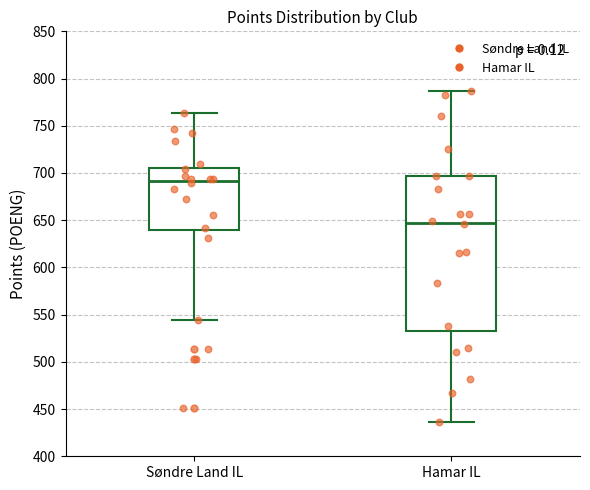

Reading left to right, transcribe this box plot: for each box, give where its median line is, the range the box spans, and where its two whiskers end, as read against the y-axis. The values are not printed on the chart, so give them approximately, as read against the axis.

Søndre Land IL: median 690, box 640 to 705, whiskers 545 to 765
Hamar IL: median 650, box 530 to 695, whiskers 435 to 785